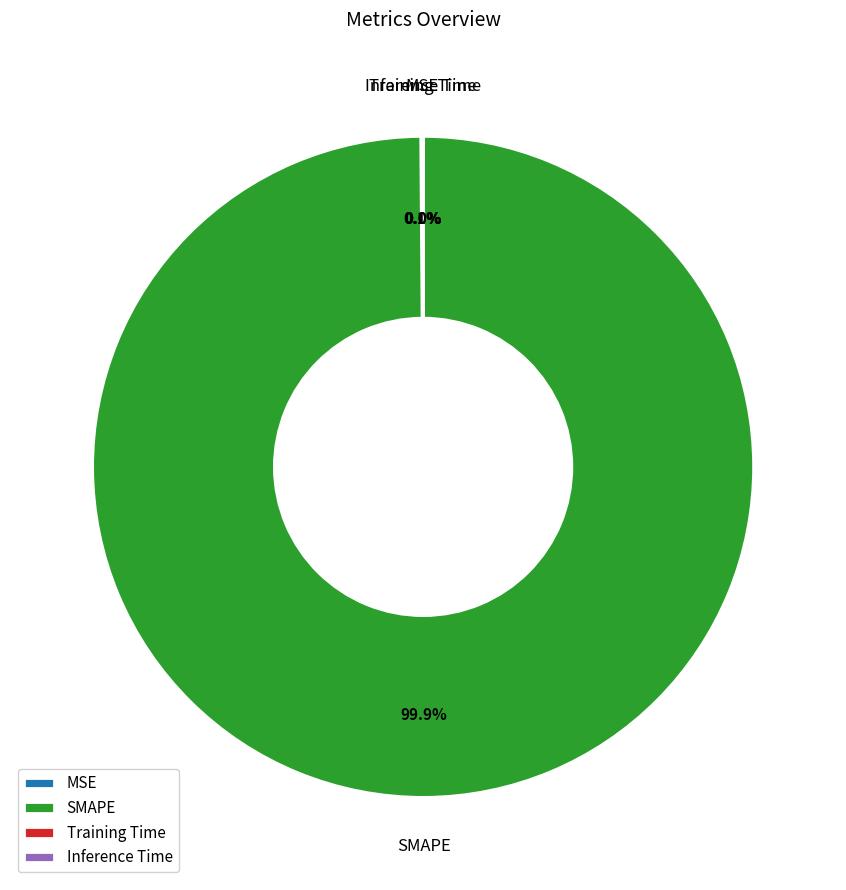

Which category has the biggest portion of the pie?

SMAPE